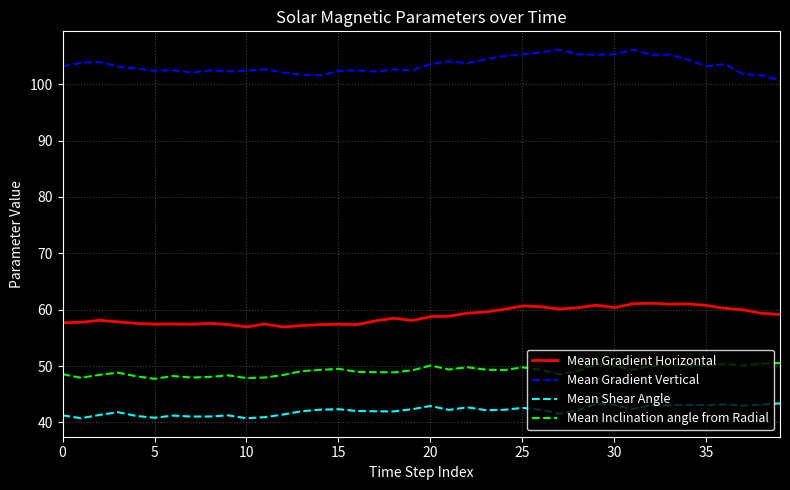

Rank the series by their maximum value, from highest to lowest.

Mean Gradient Vertical, Mean Gradient Horizontal, Mean Inclination angle from Radial, Mean Shear Angle